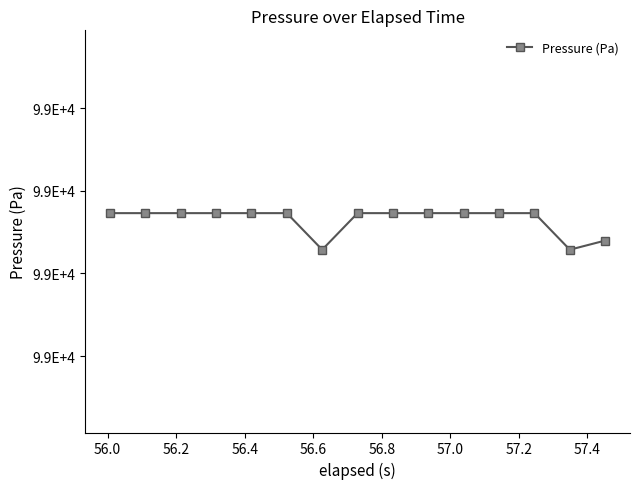

Does the chart have visible grid lines?

No